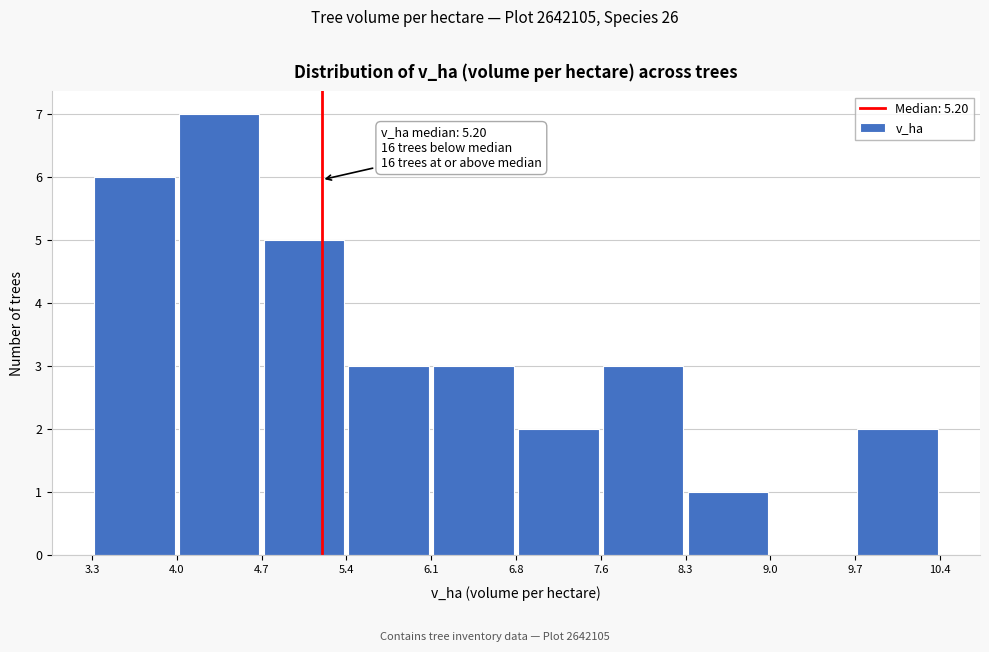

Over which range of the x-axis is the bar tallest?

4.0 to 4.7